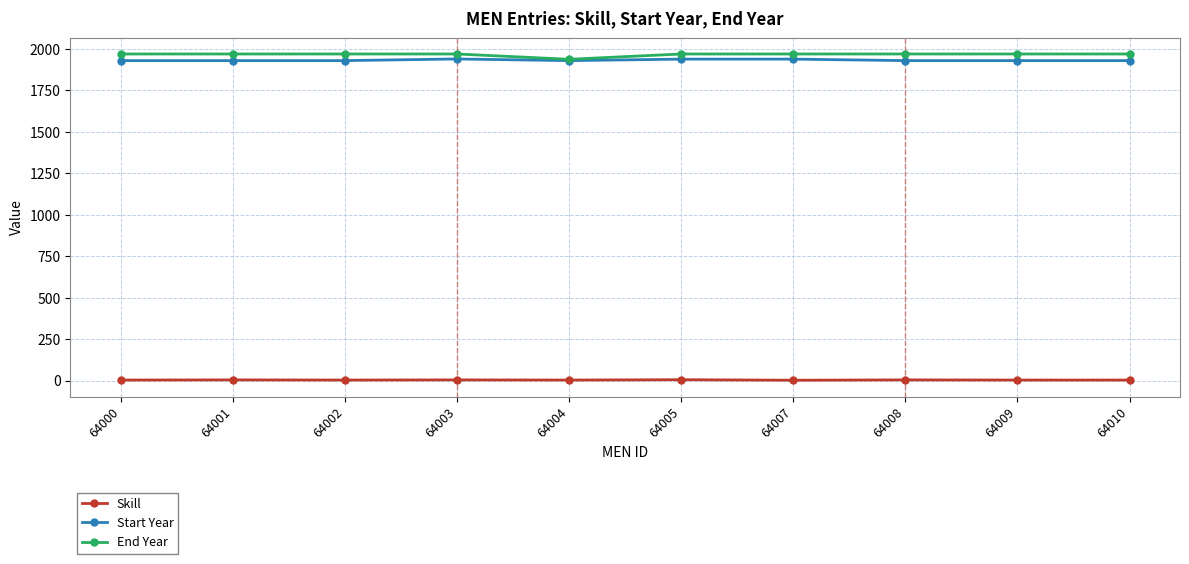

Rank the series by their maximum value, from lowest to highest.

Skill, Start Year, End Year